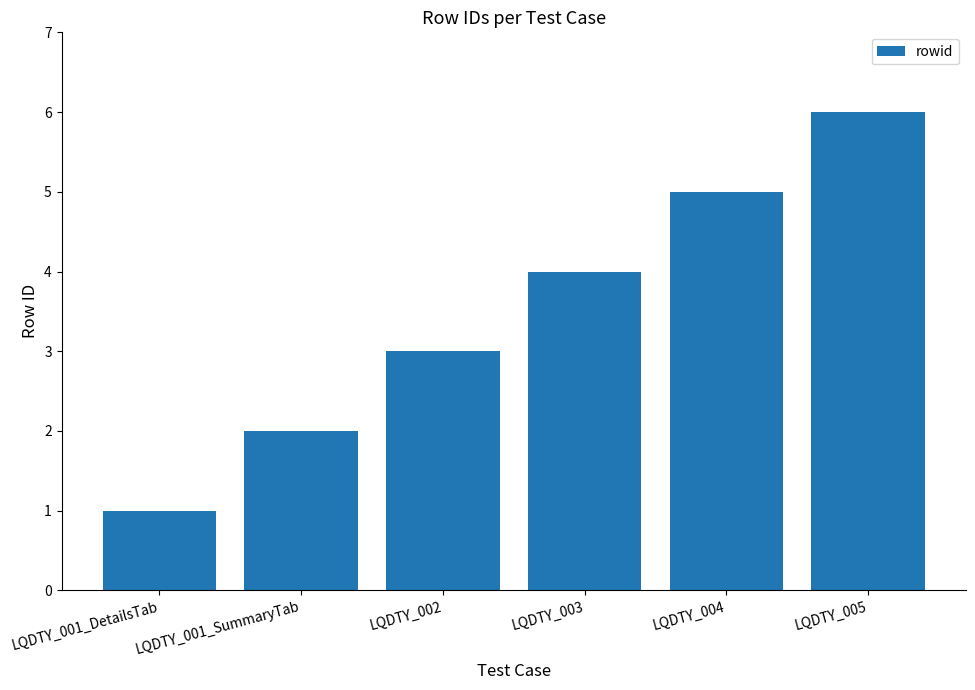

What is the label of the 2nd bar from the right?

LQDTY_004